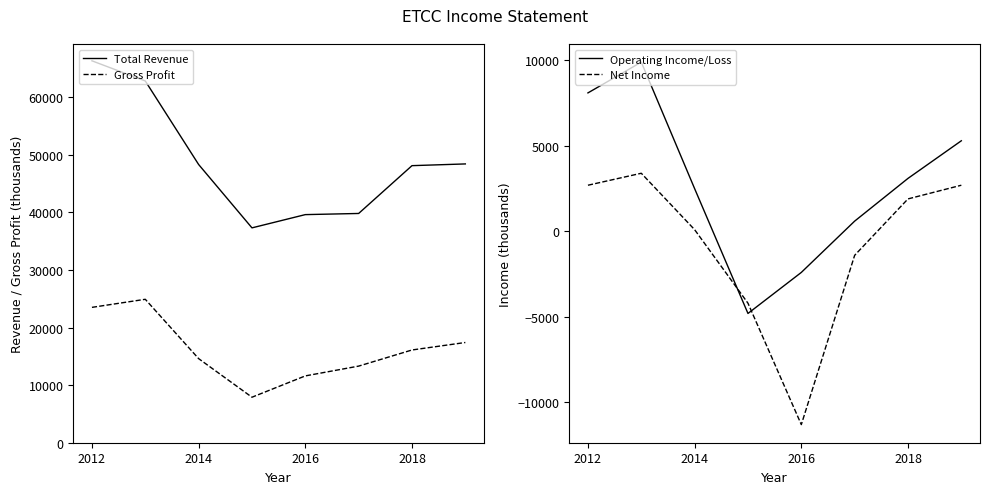

True or false: Total Revenue and Gross Profit cross at least once.

False